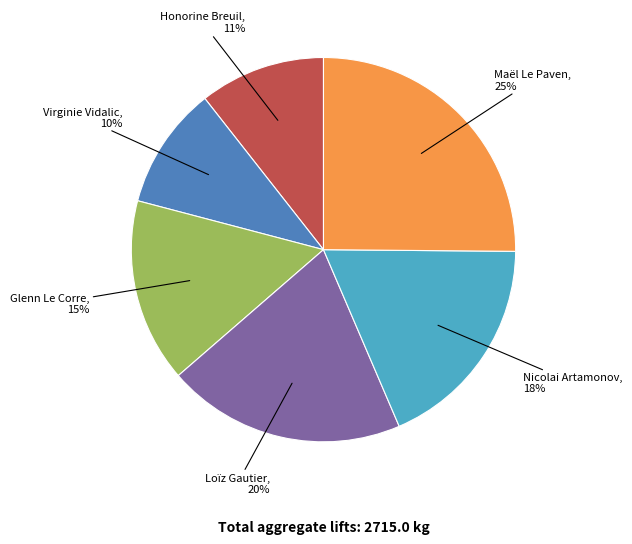

To the nearest percent, what is the average slice percentage?

17%